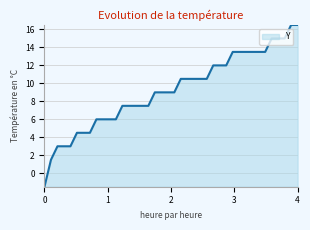

What is the difference between the maximum and minimum values?

18.0